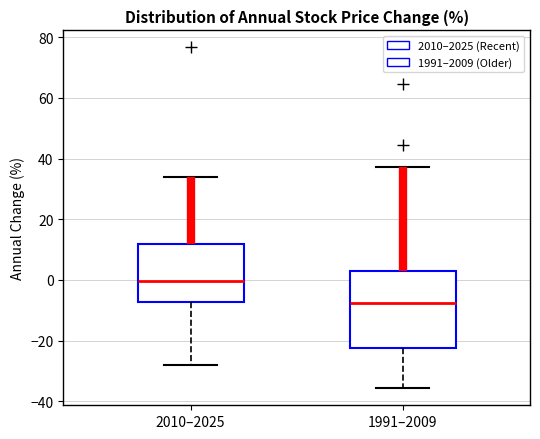

Which box's median line is the lowest?

1991–2009